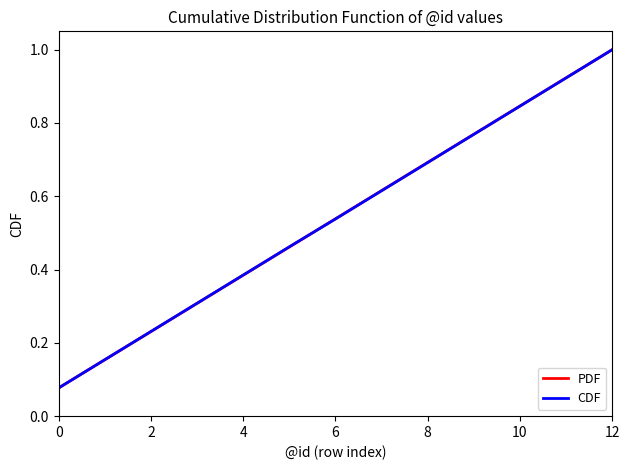

What is the greatest value displayed?

1.0